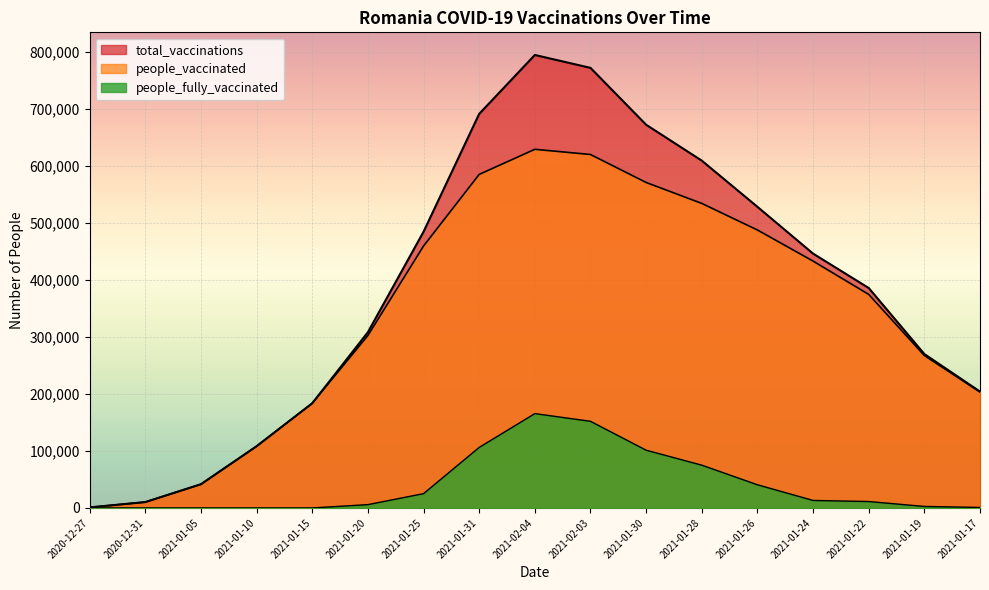

Does the chart display data point markers on the line(s)?

No